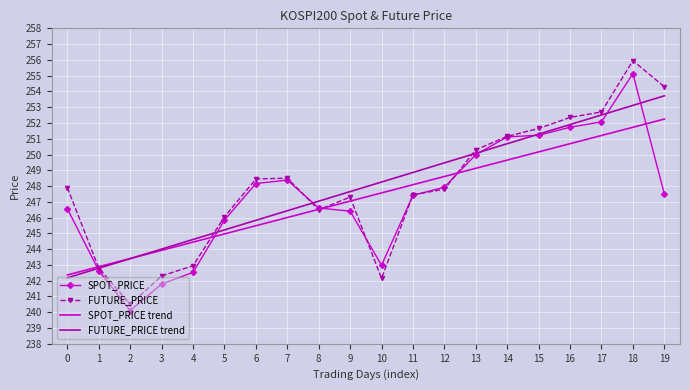

At which label does SPOT_PRICE reach its minimum?

2